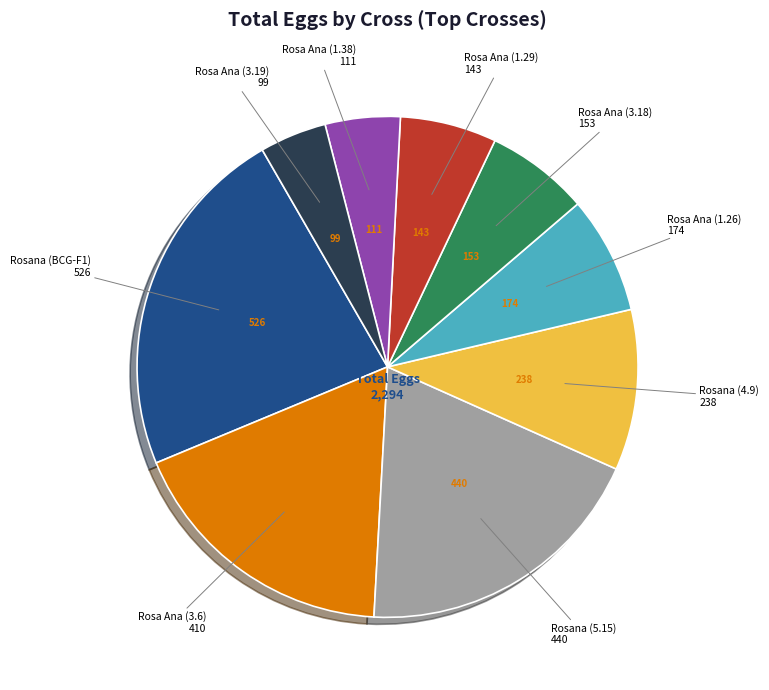

Does any single category account for the majority?

No